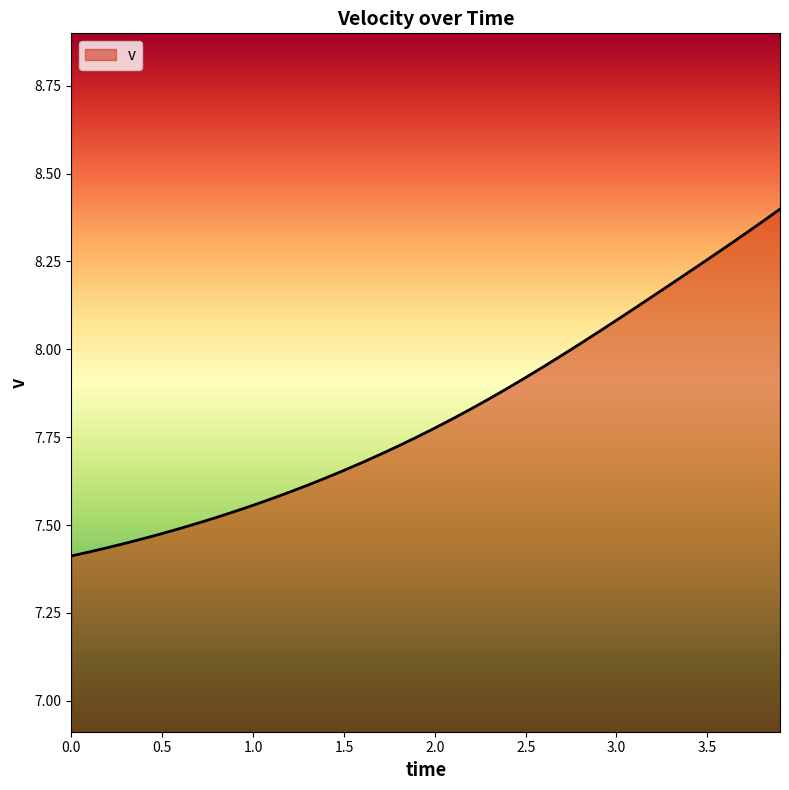

What is the difference between the maximum and minimum values?

1.0